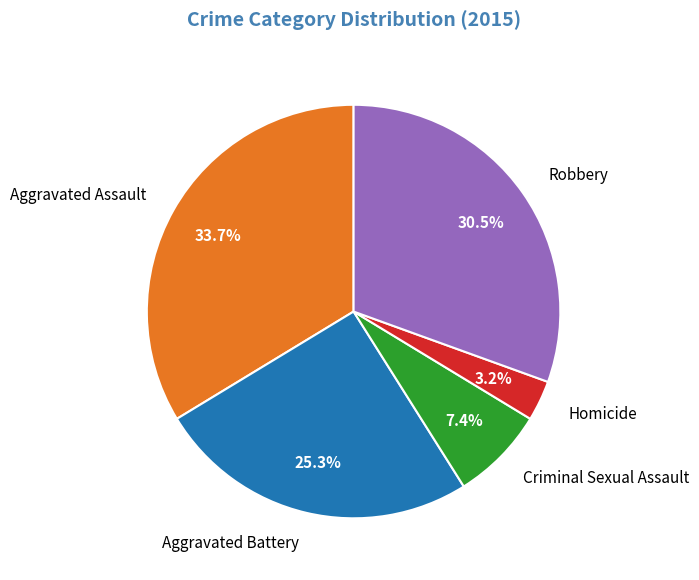

Rank the categories by value from highest to lowest.

Aggravated Assault, Robbery, Aggravated Battery, Criminal Sexual Assault, Homicide